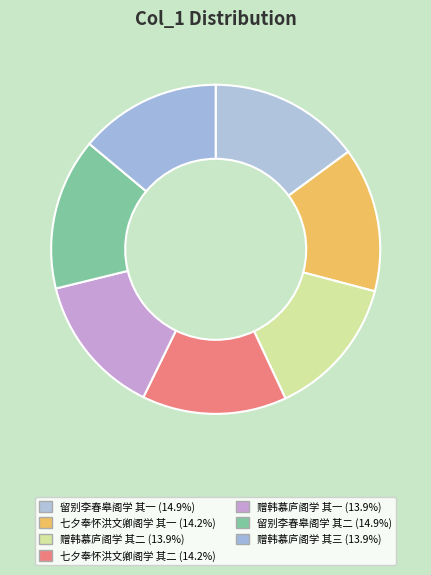

Which has a higher value, 七夕奉怀洪文卿阁学 其二 or 留别李春皋阁学 其二?

留别李春皋阁学 其二